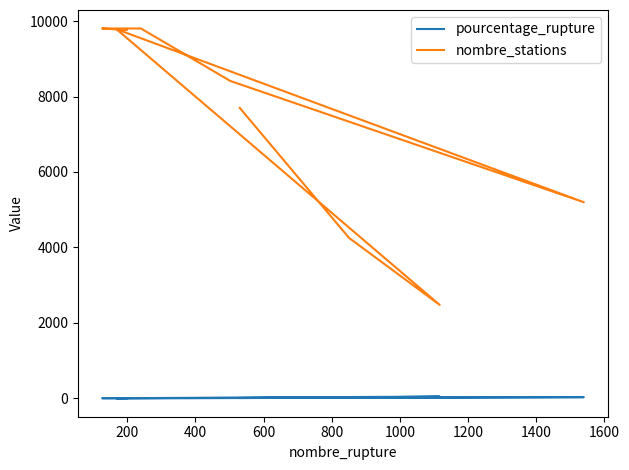

Is the value of pourcentage_rupture at 200 greater than the value of nombre_stations at 800?

No